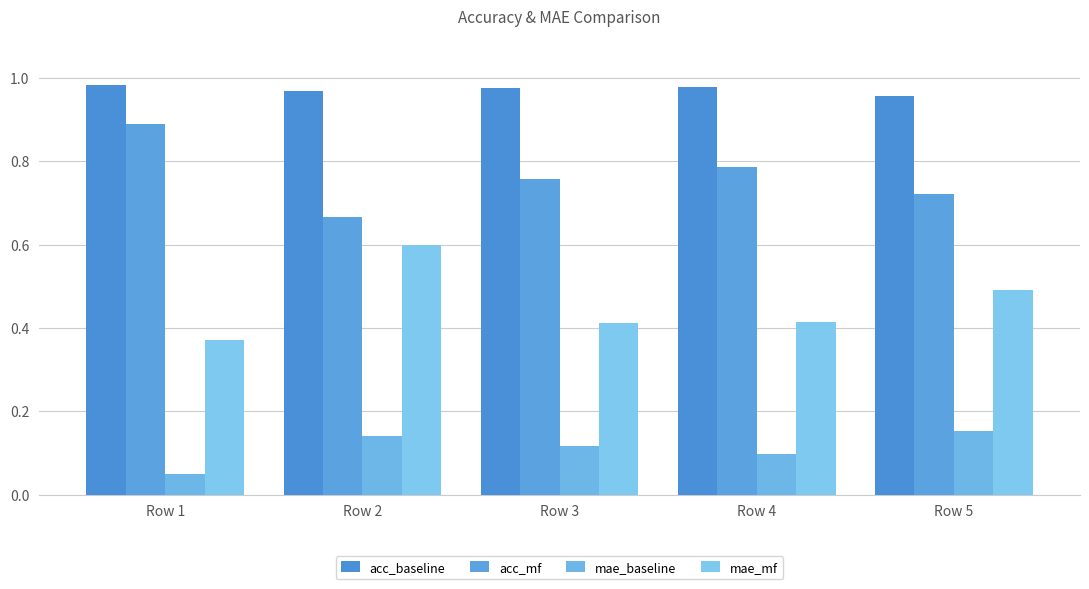

Are the bars grouped side by side (vs. stacked)?

Yes